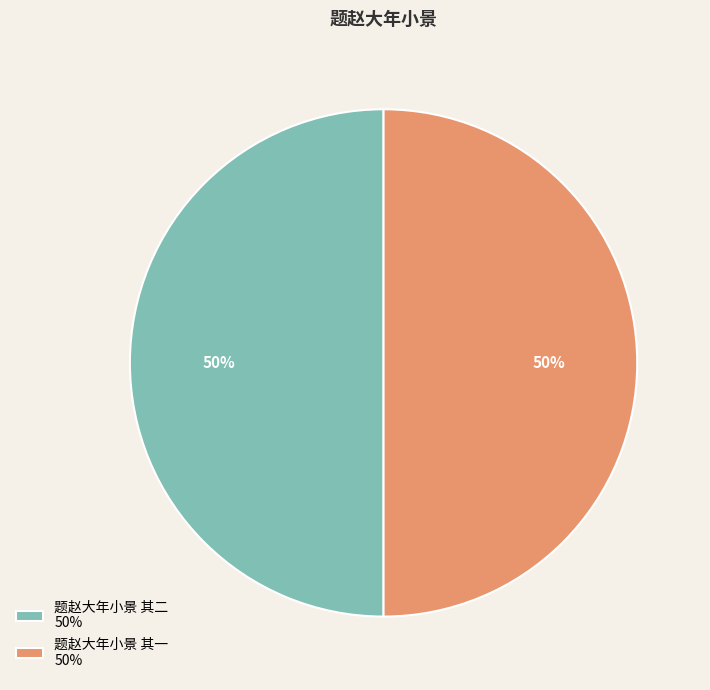

What percentage is the 题赵大年小景 其一 50% slice, to the nearest percent?

50%